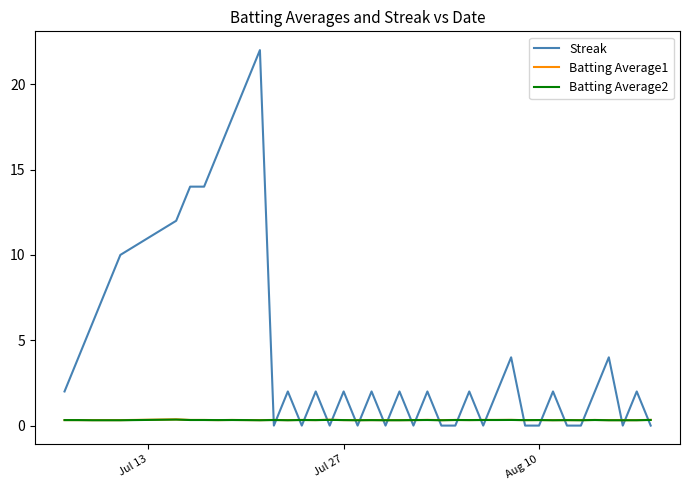

Which series has the largest total across all categories?

Streak